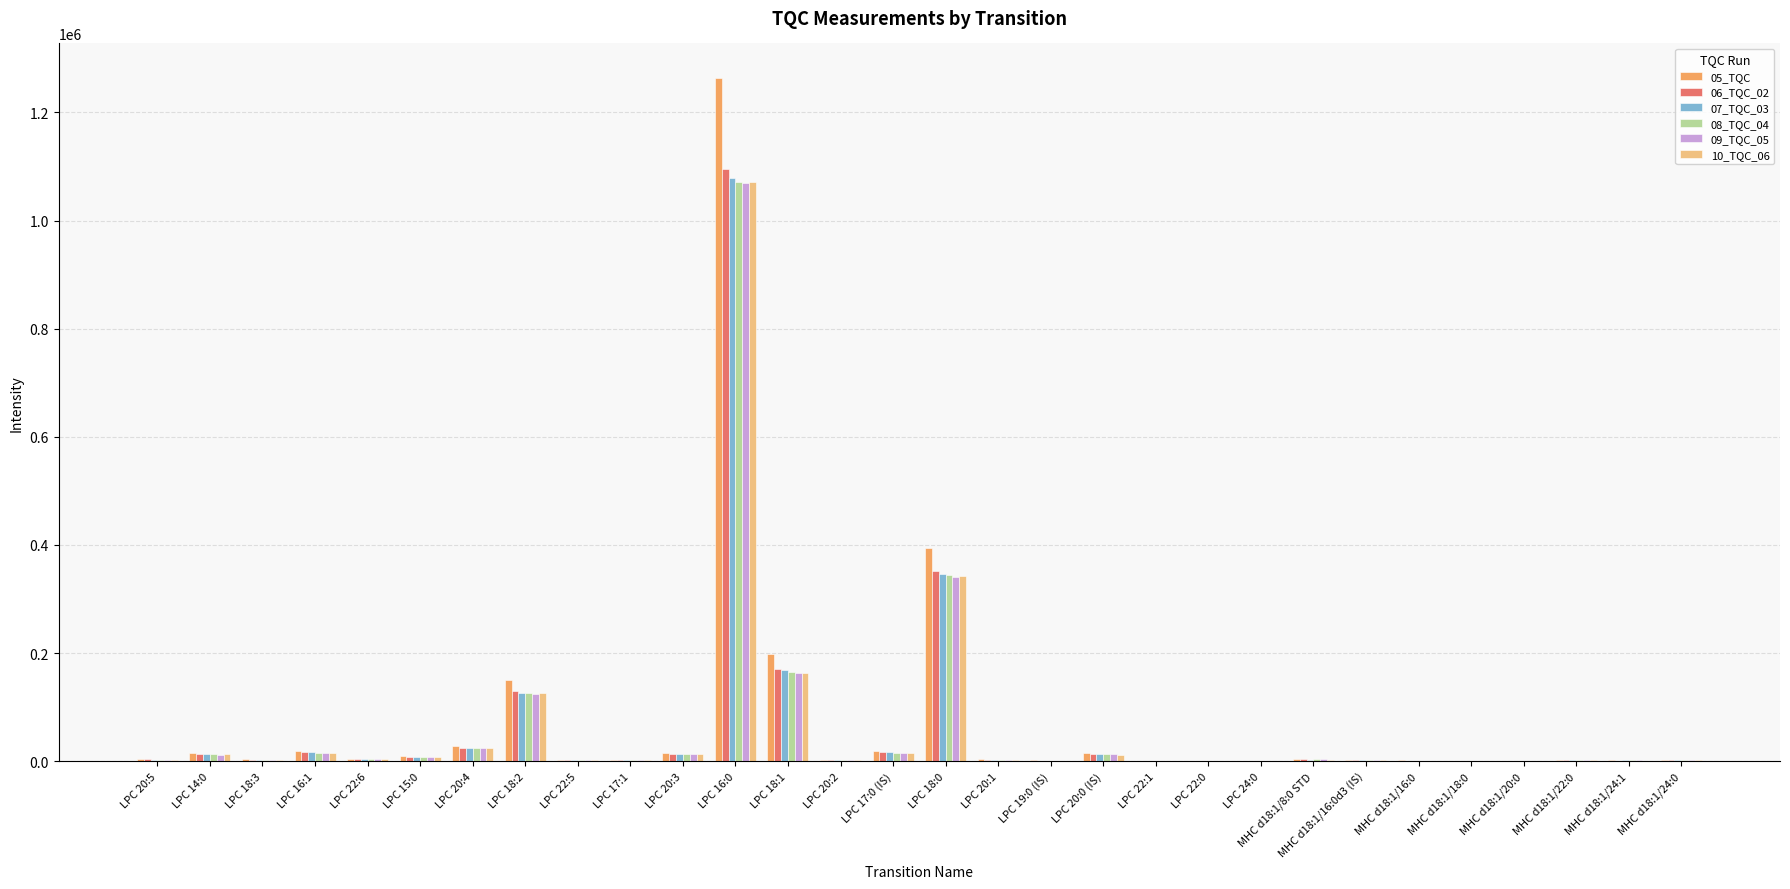

The value of 09_TQC_05 at LPC 16:0 is 598816. True or false?

False